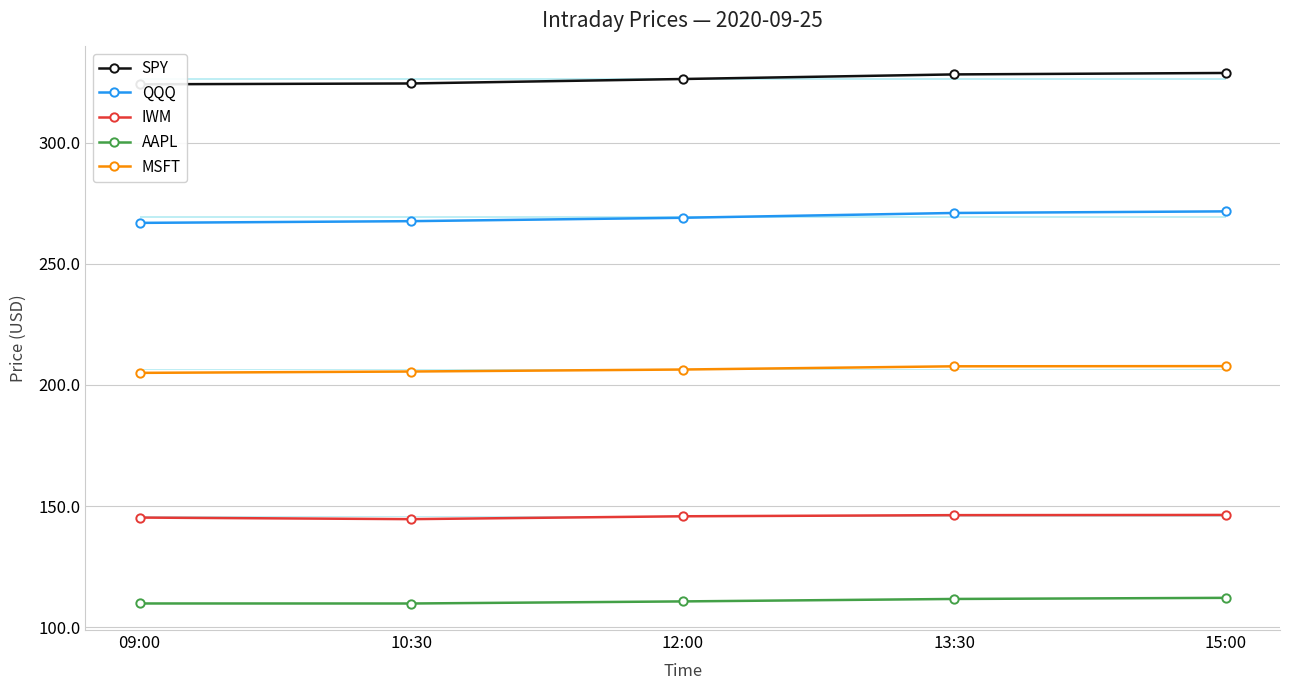

What position from the right is 09:00?

5